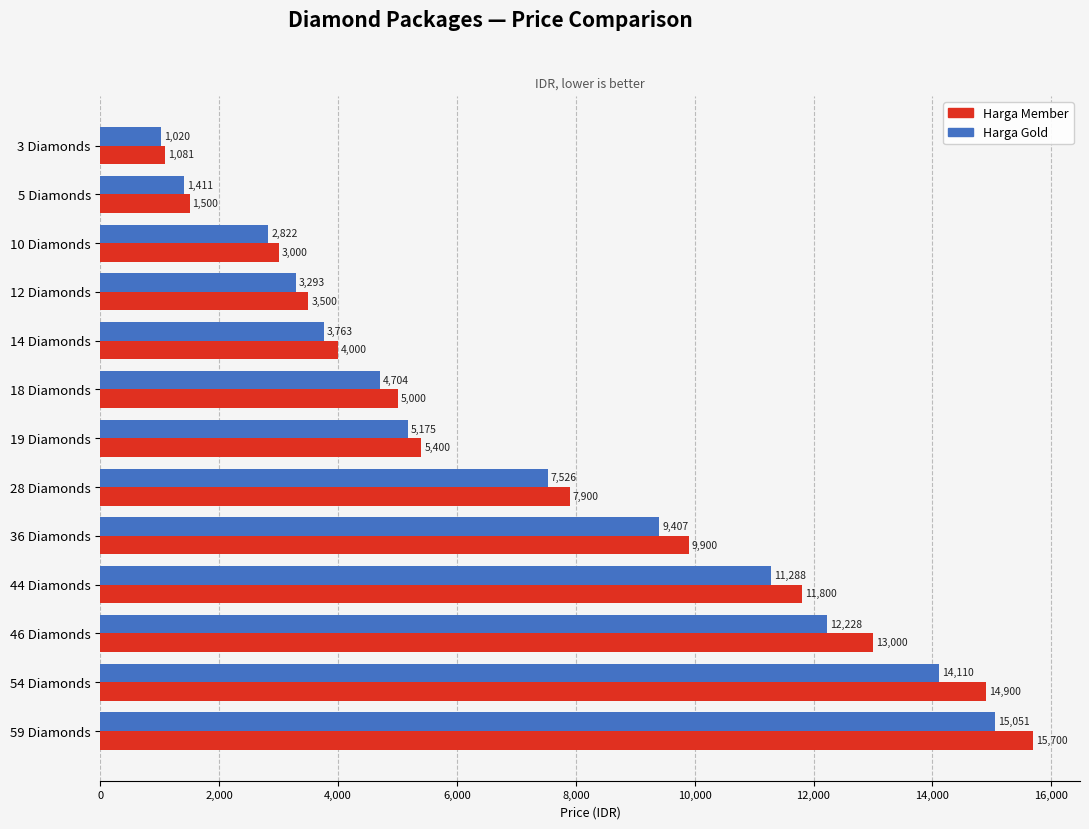

What is the sum of the Harga Gold values at 46 Diamonds and 18 Diamonds?

16932